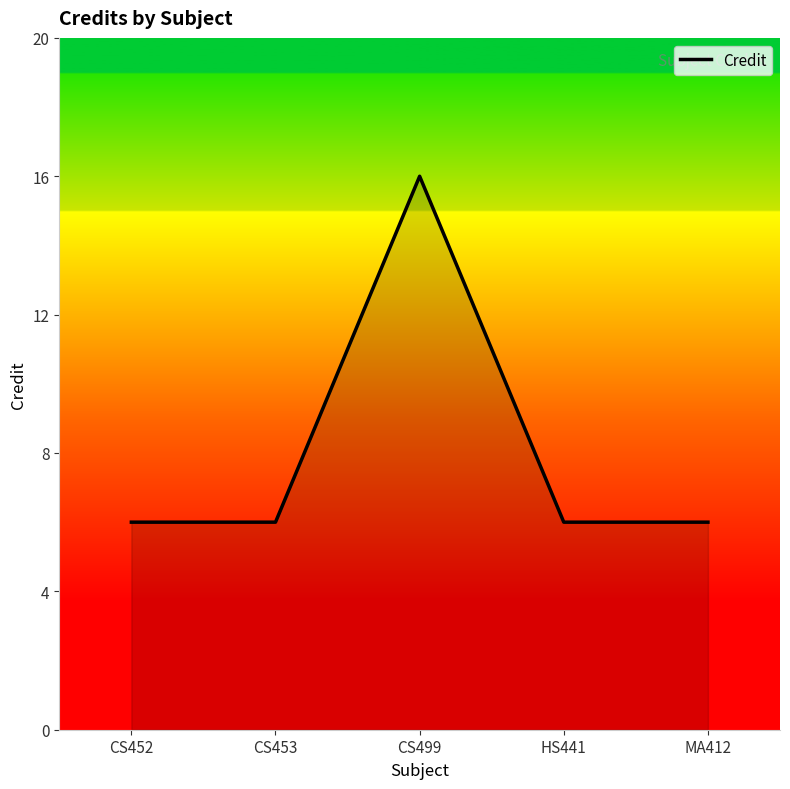

What is the minimum value shown in the chart?

6